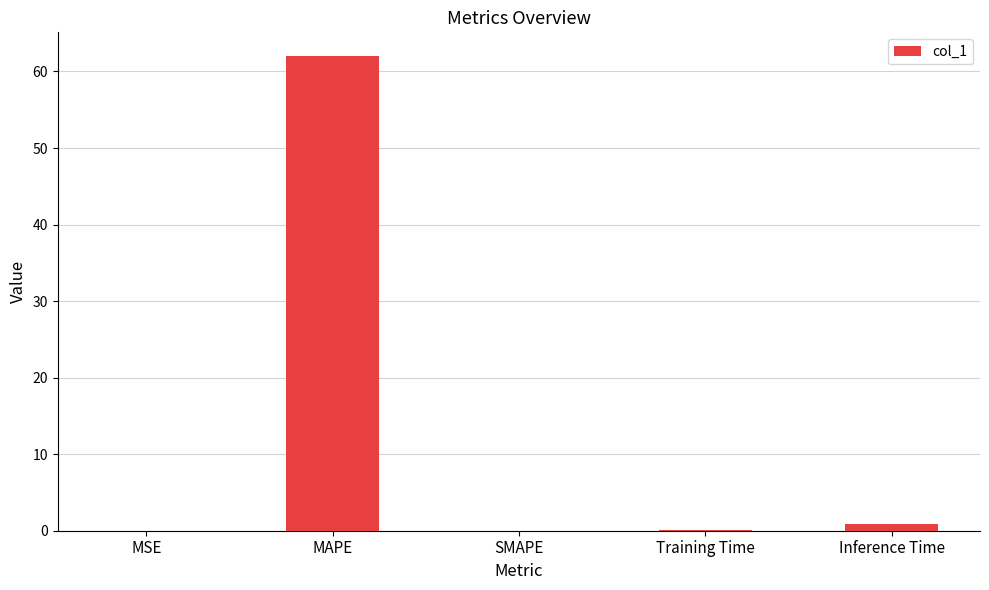

True or false: the data shows 102.2 at MAPE.

False